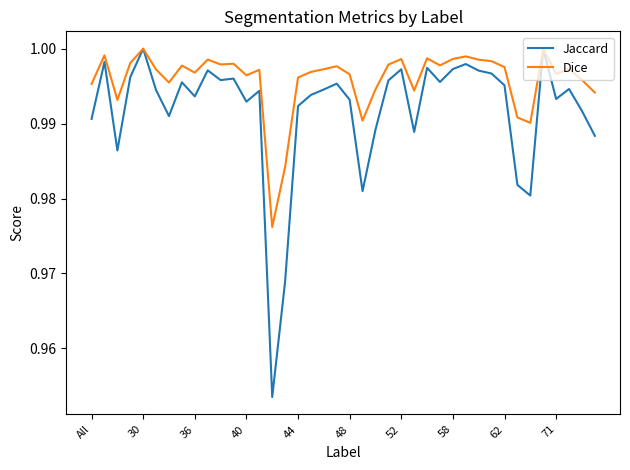

Which series has the widest spread of values?

Jaccard